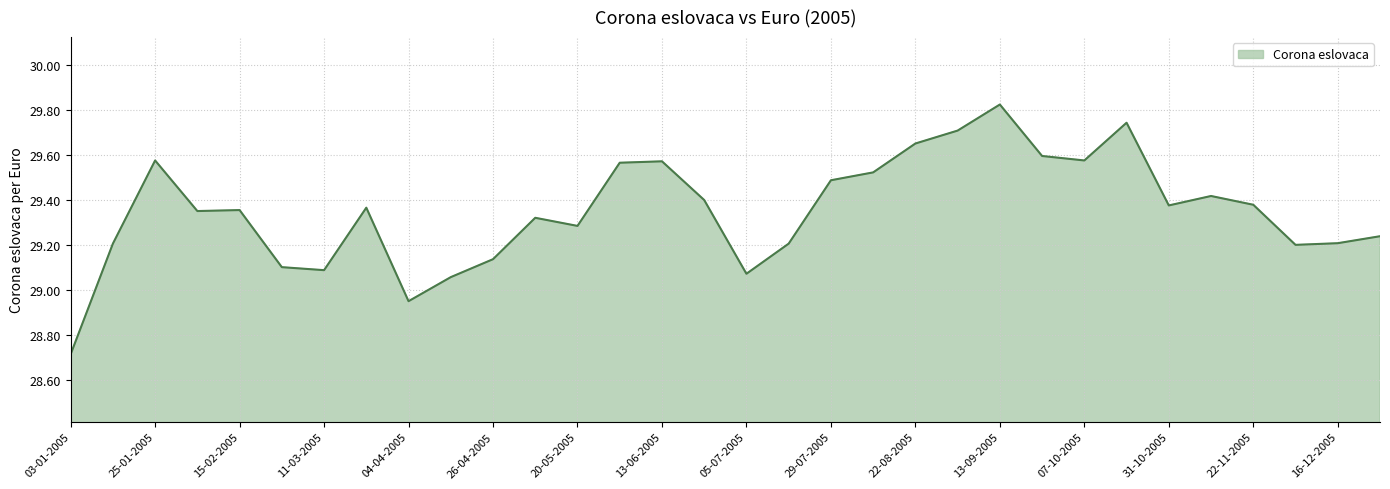

What is the difference between the maximum and minimum values?

1.1